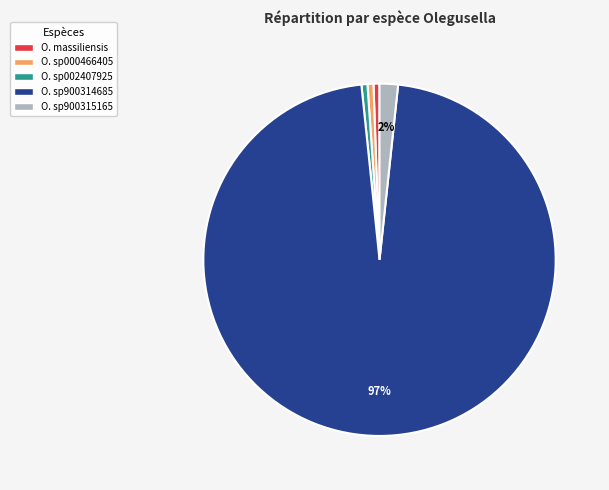

Is there any slice that represents more than half of the pie?

Yes